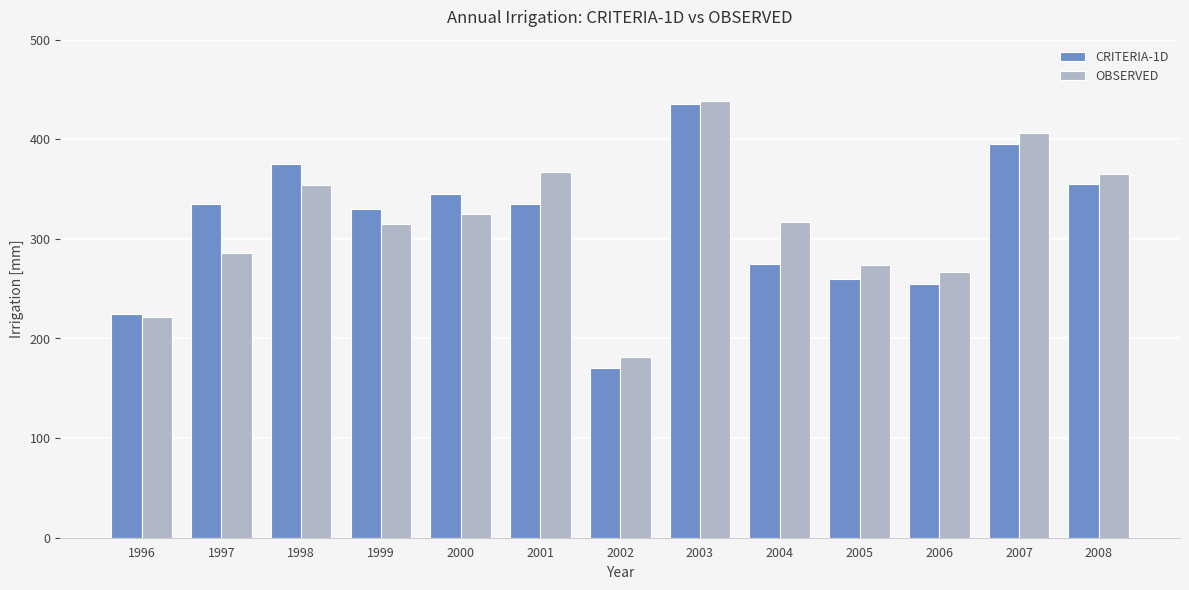

What is the difference between the CRITERIA-1D values at 2006 and 1997?

80.0